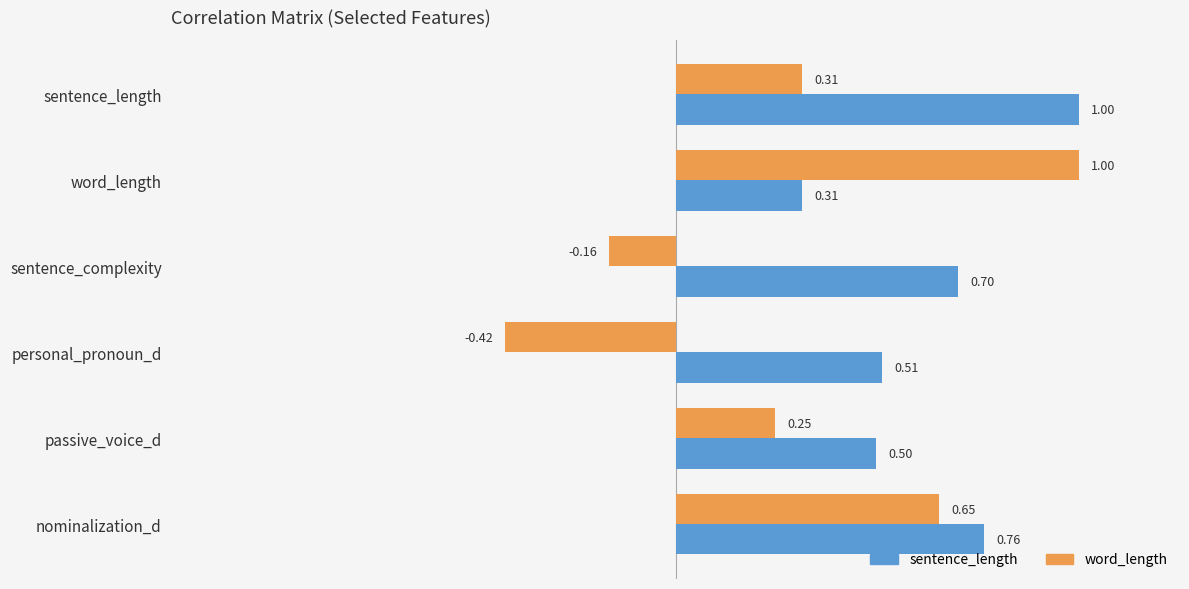

At which label is word_length closest to 0?

sentence_complexity